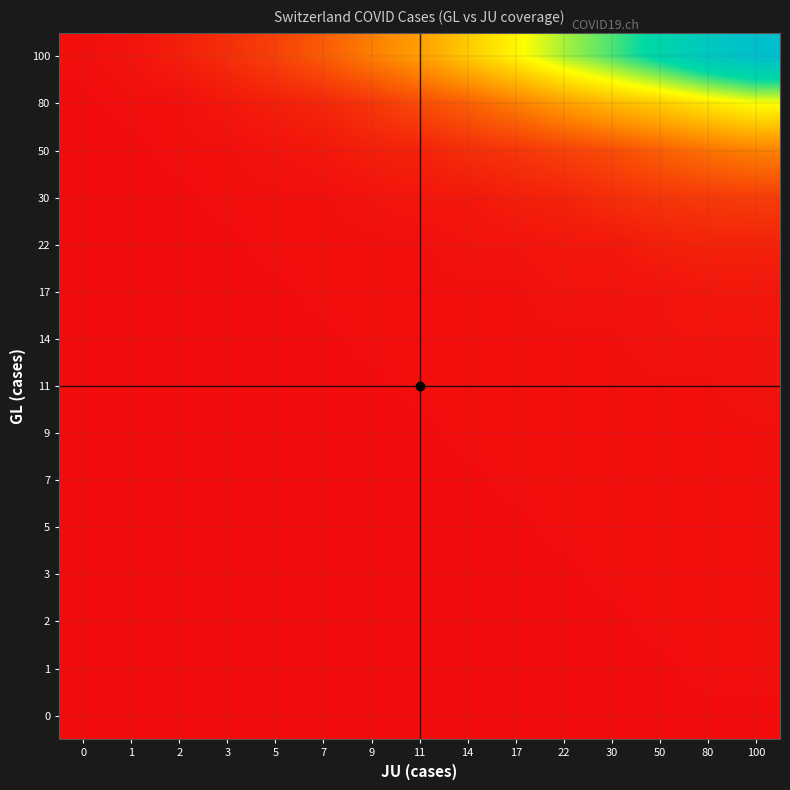

At which category is the sum across all series the highest?

100